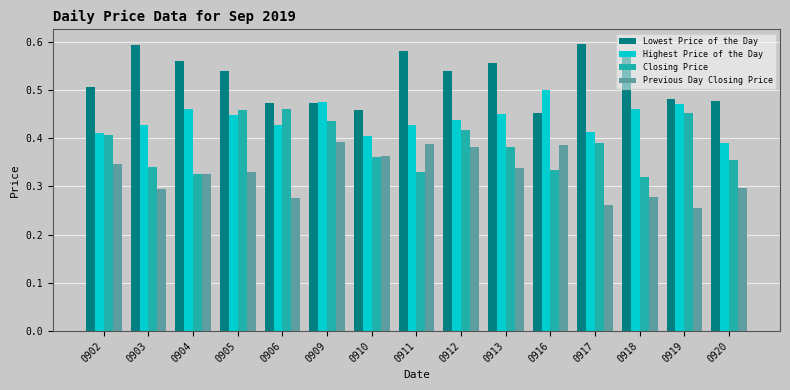

Which category has the highest value in the Highest Price of the Day series?

0916